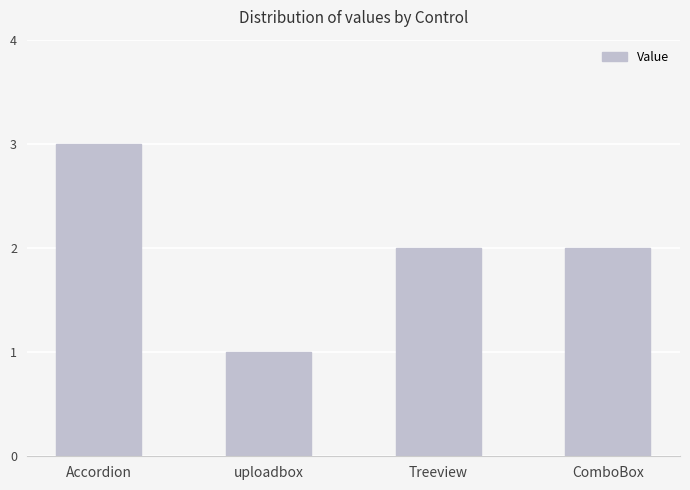

Reading left to right, transcribe all the data shown in this chart.

3	1	2	2